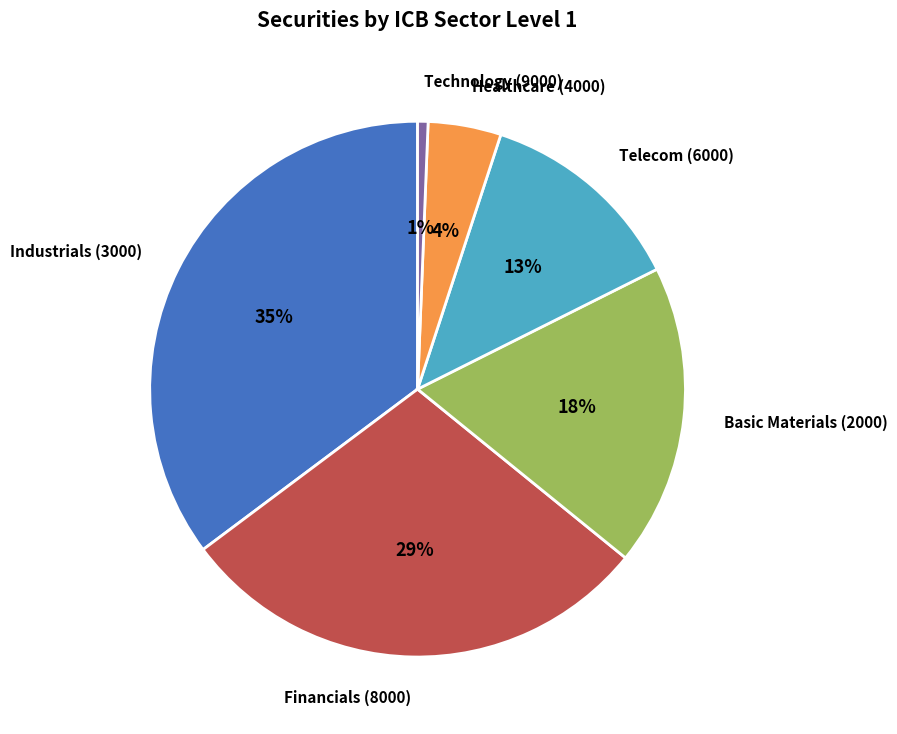

Which slice is the smallest?

Technology (9000)